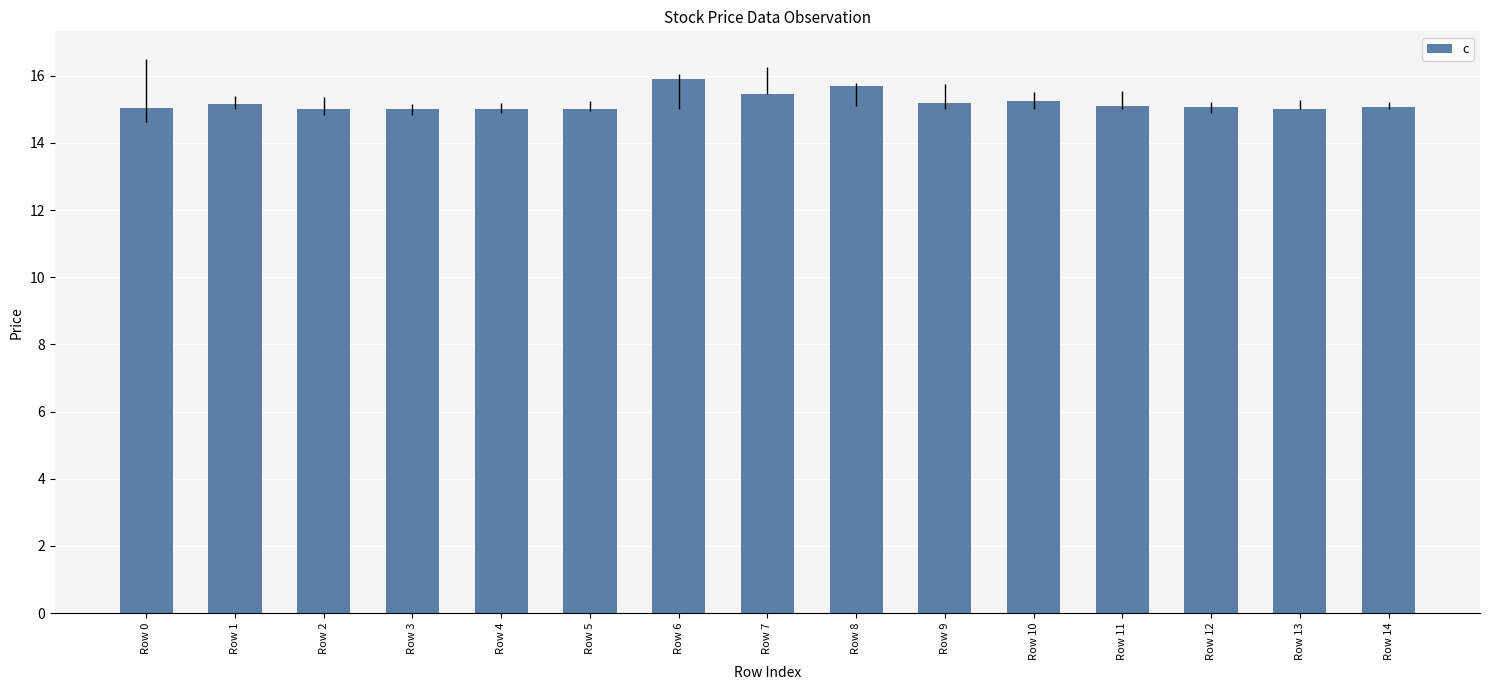

What is the maximum value shown in the chart?

15.9